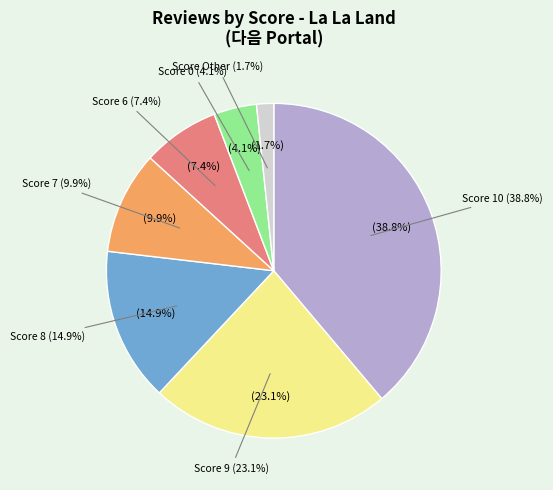

Which slice is the smallest?

Other